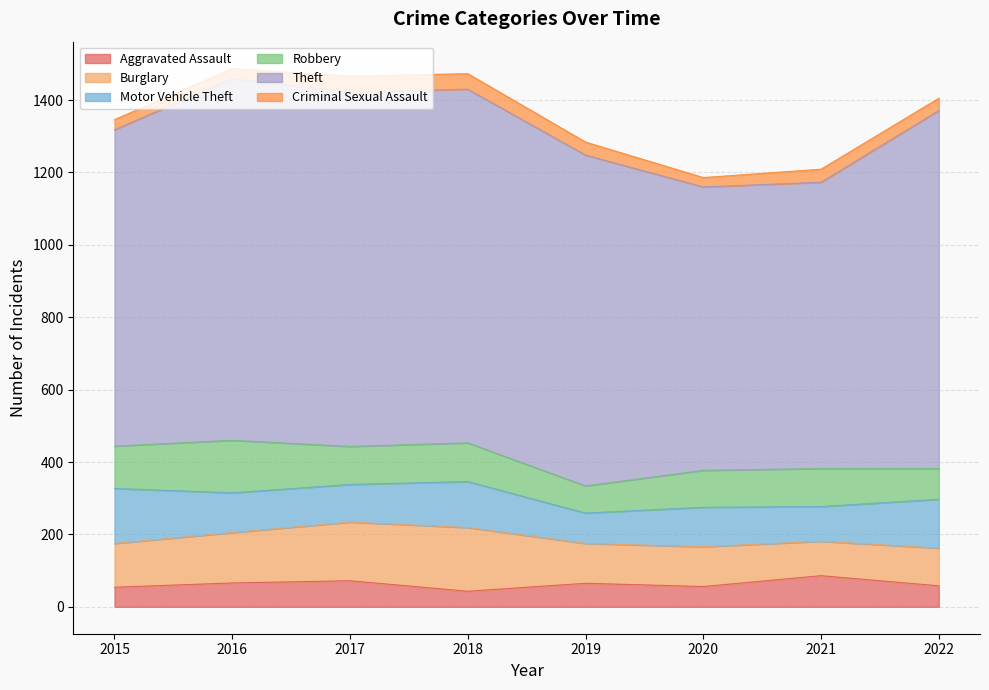

At which category is the sum across all series the highest?

2016